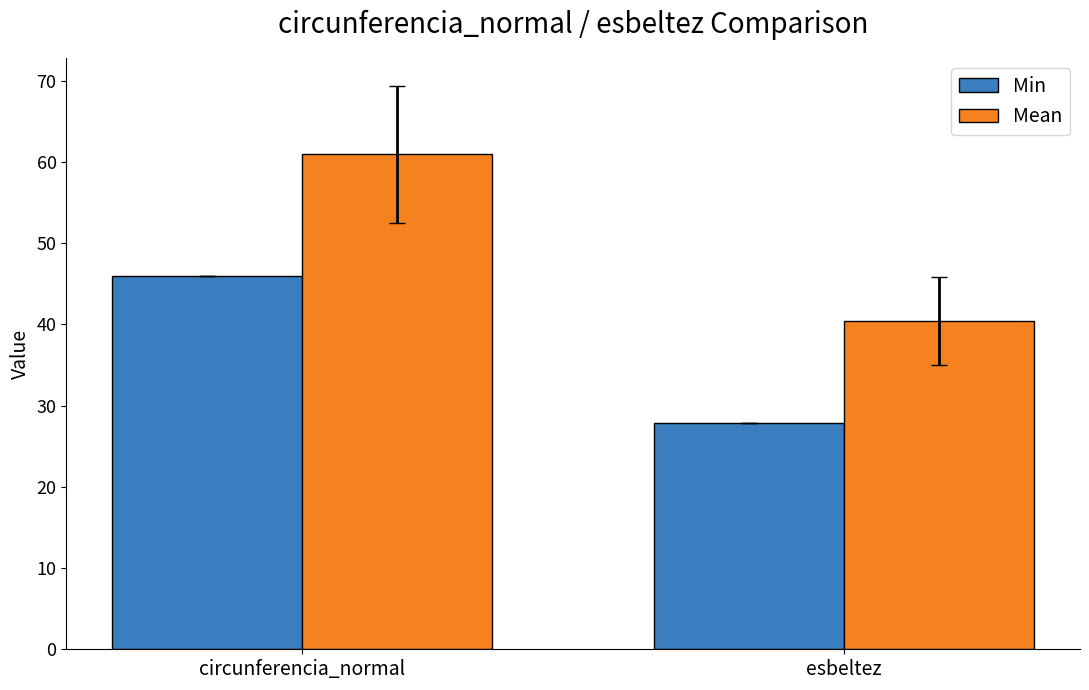

How many data points in Min are less than 45?

1